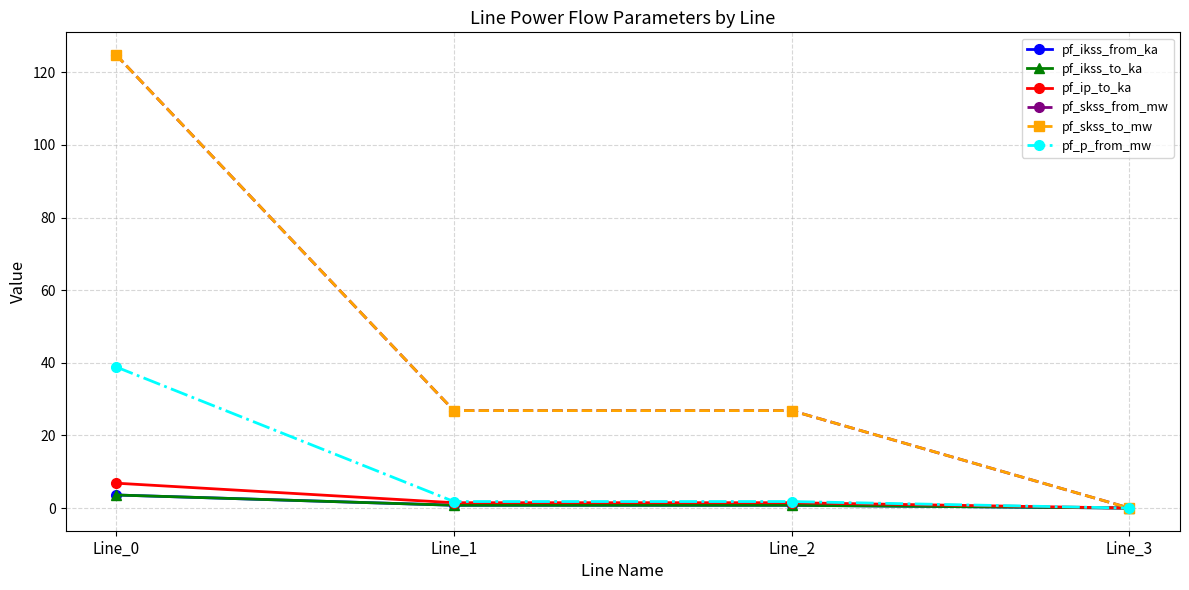

At which category is the sum across all series the highest?

Line_0